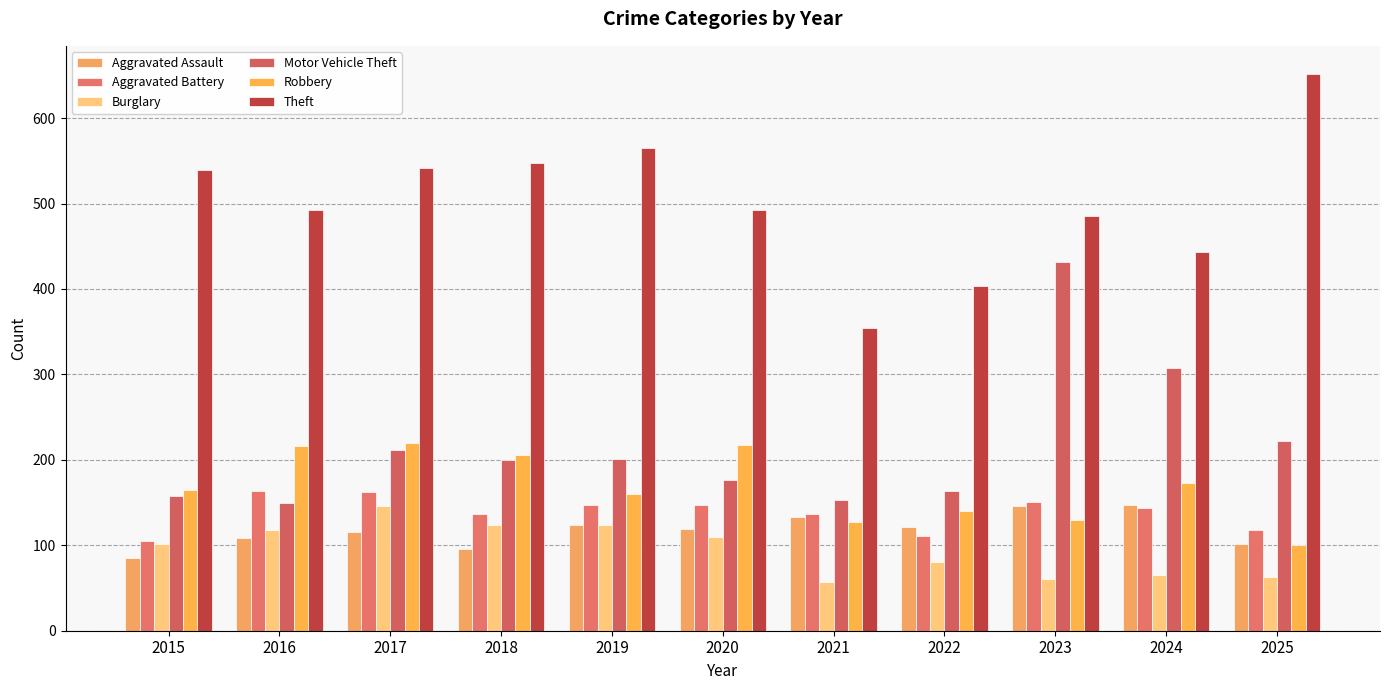

What is the sum of all Aggravated Battery values?

1523